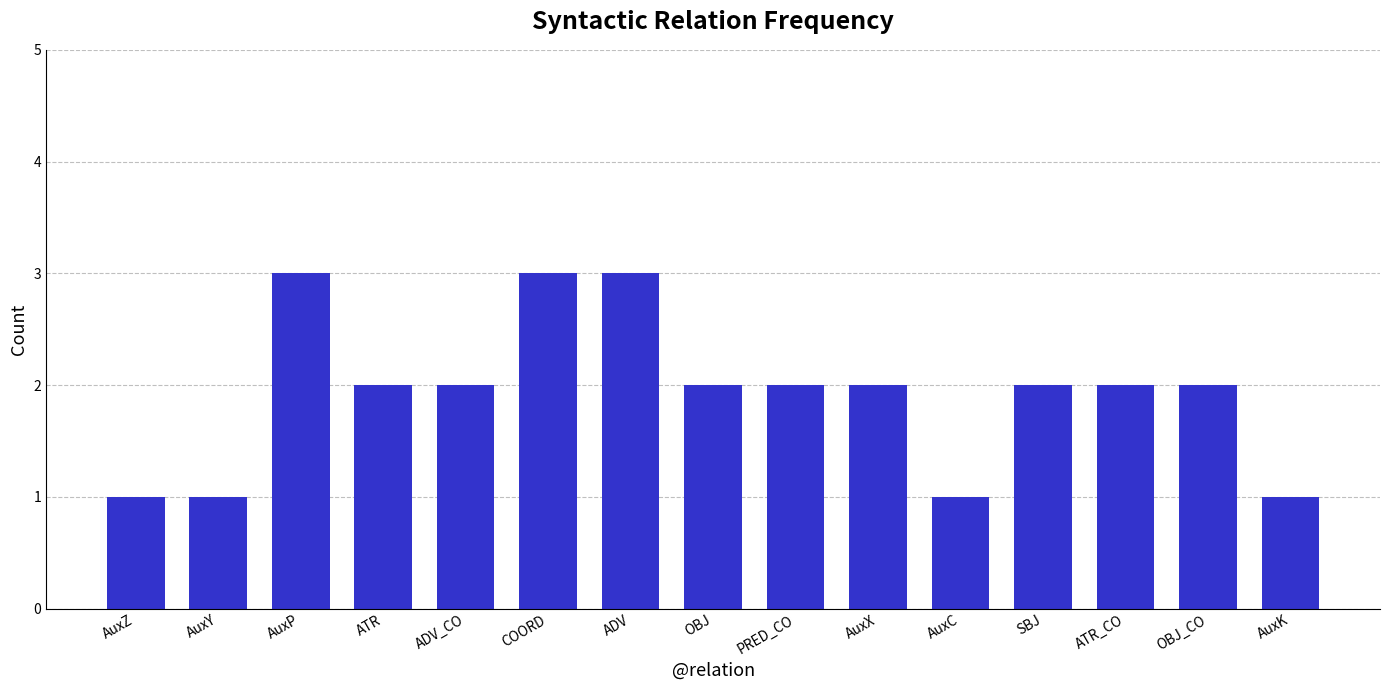

What is the sum of all values?

29